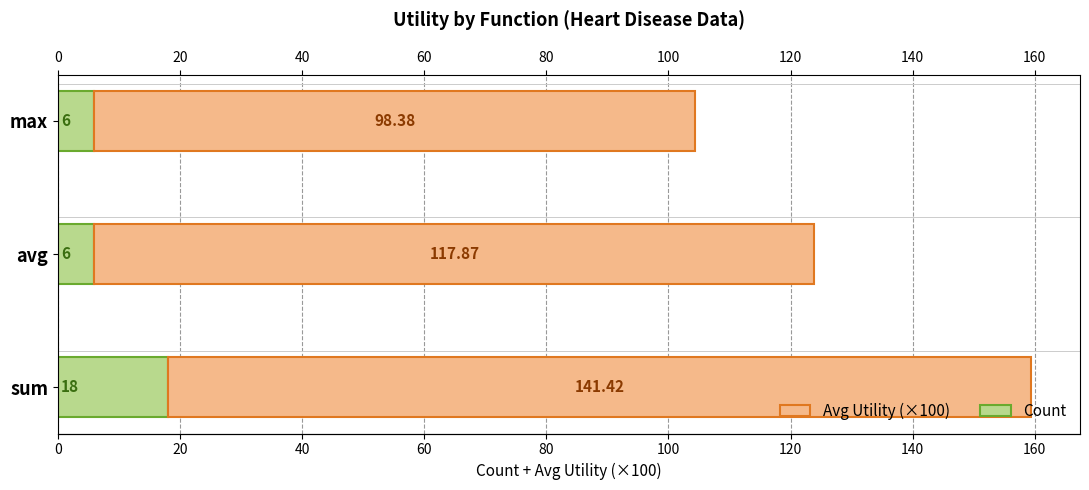

What is the maximum value shown in the chart?

141.4